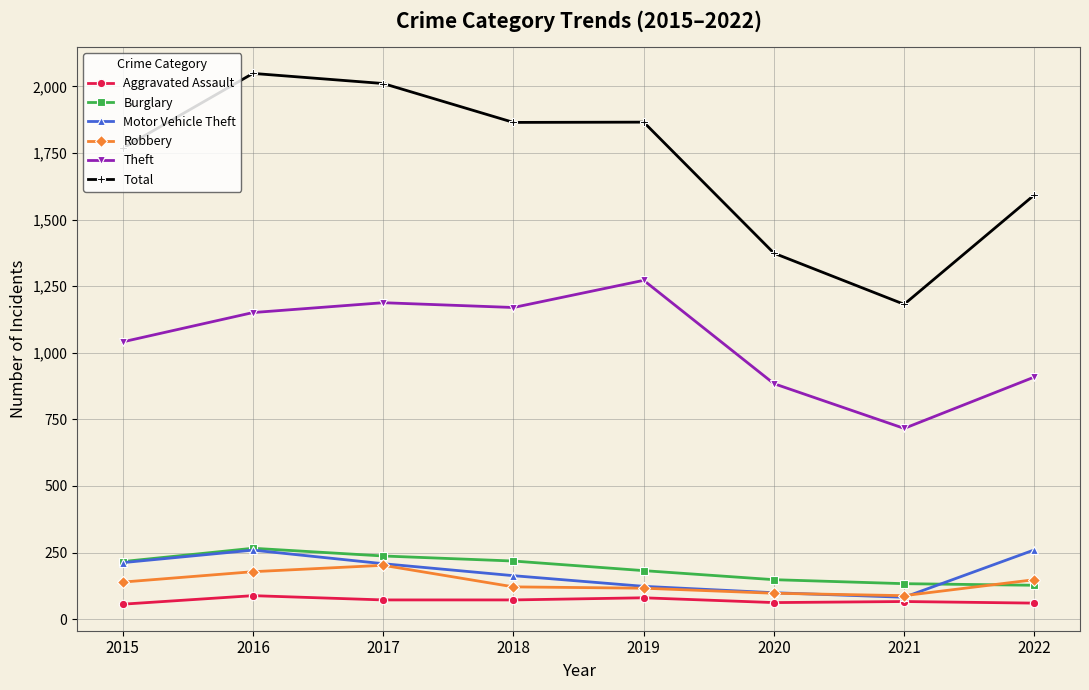

What are all the series names shown in the legend?

Aggravated Assault, Burglary, Motor Vehicle Theft, Robbery, Theft, Total